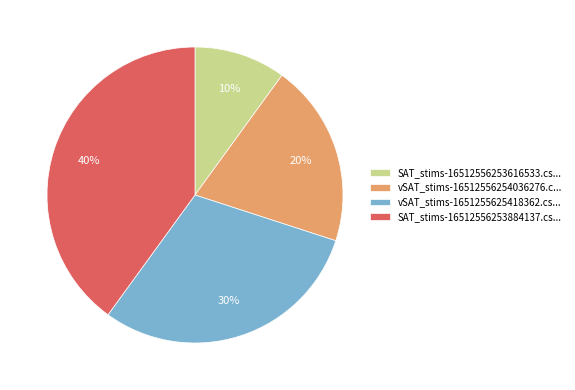

What percentage is the vSAT_stims-1651255625418362.cs... slice, to the nearest percent?

30%